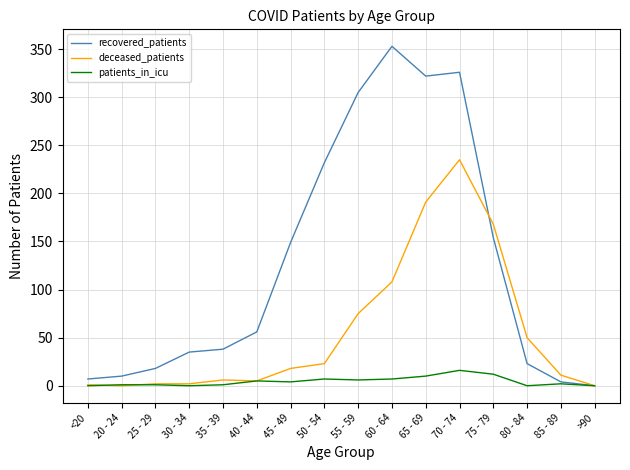

Which series has the largest range (max minus min)?

recovered_patients